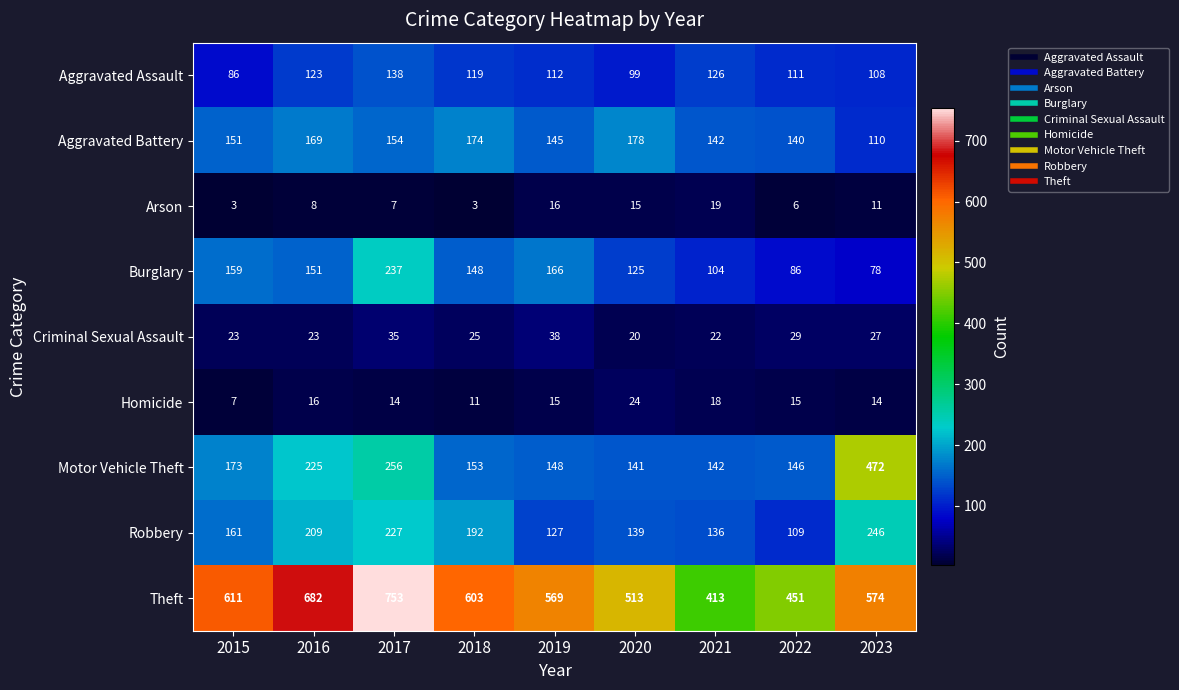

The Aggravated Assault series shows 108 at 2023. True or false?

True